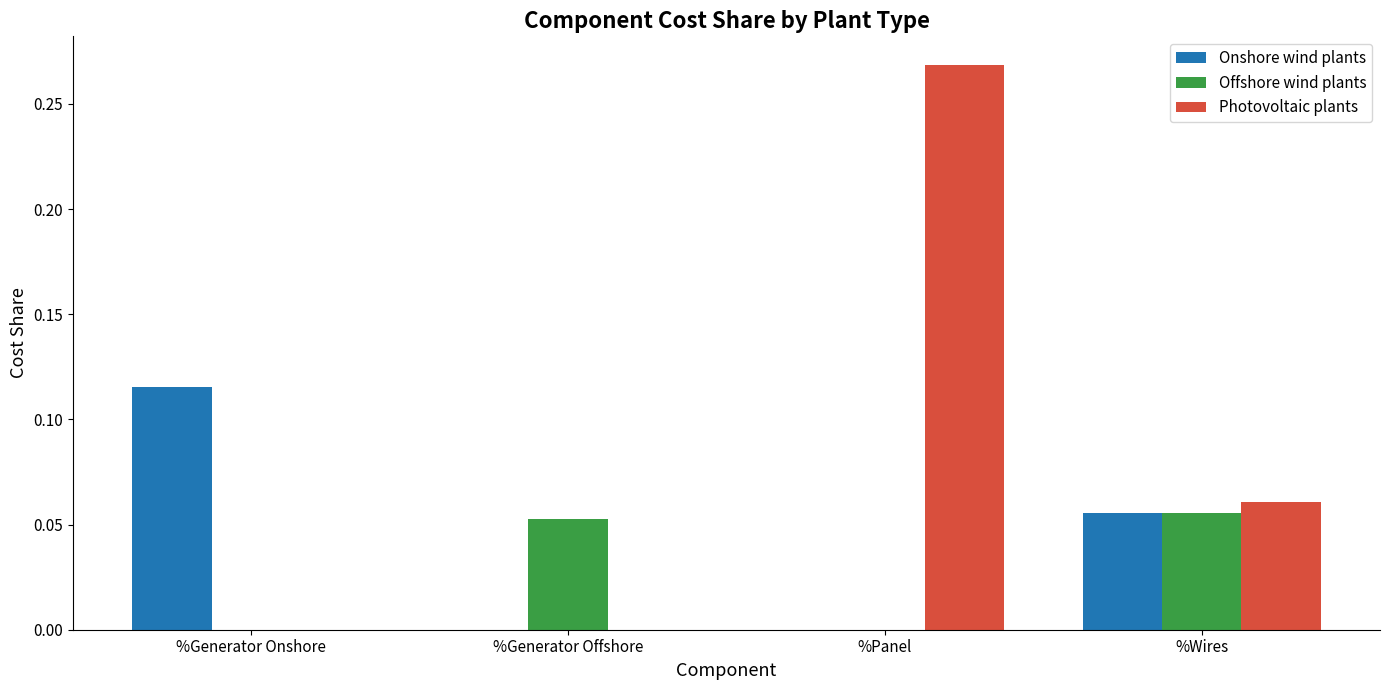

Are the bars horizontal?

No